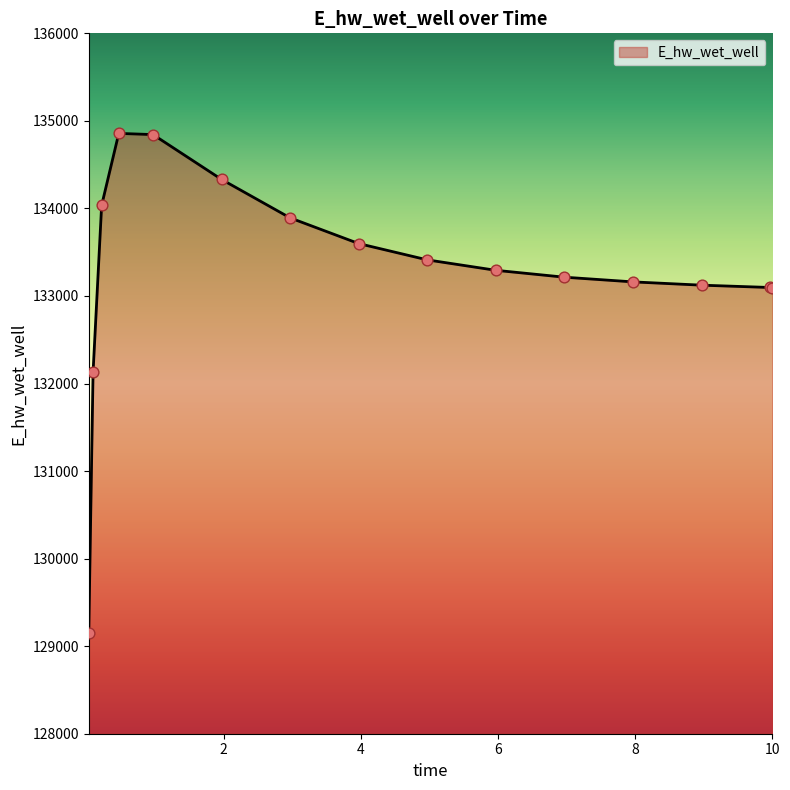

What is the maximum value shown in the chart?

134857.1